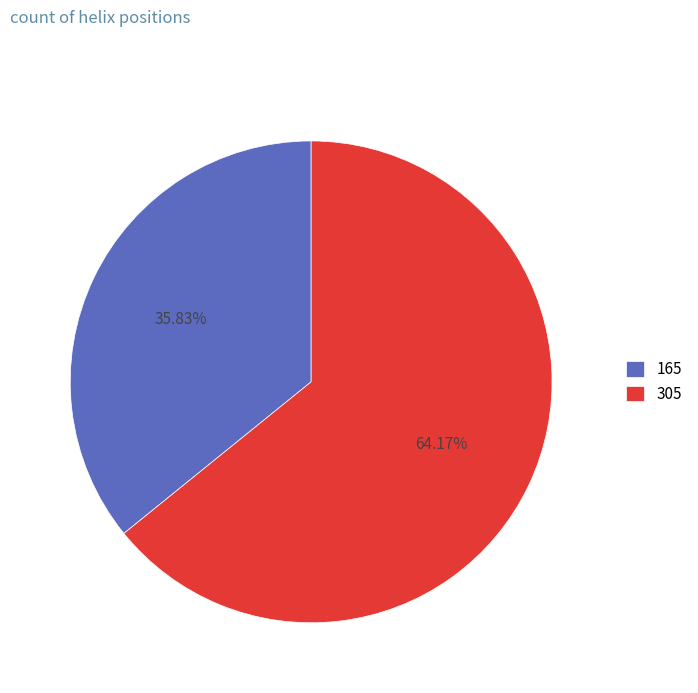

Does 305 represent more than half of the total?

Yes